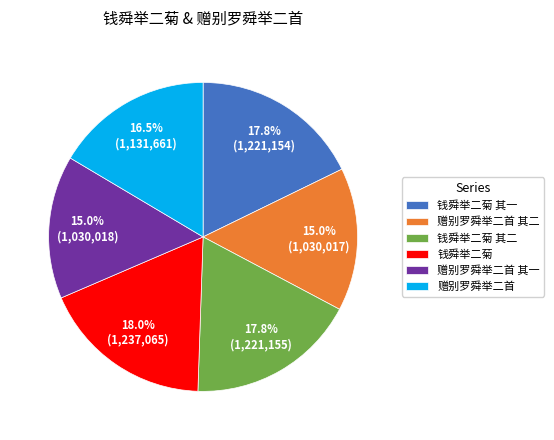

Which has a higher value, 钱舜举二菊 or 赠别罗舜举二首?

钱舜举二菊